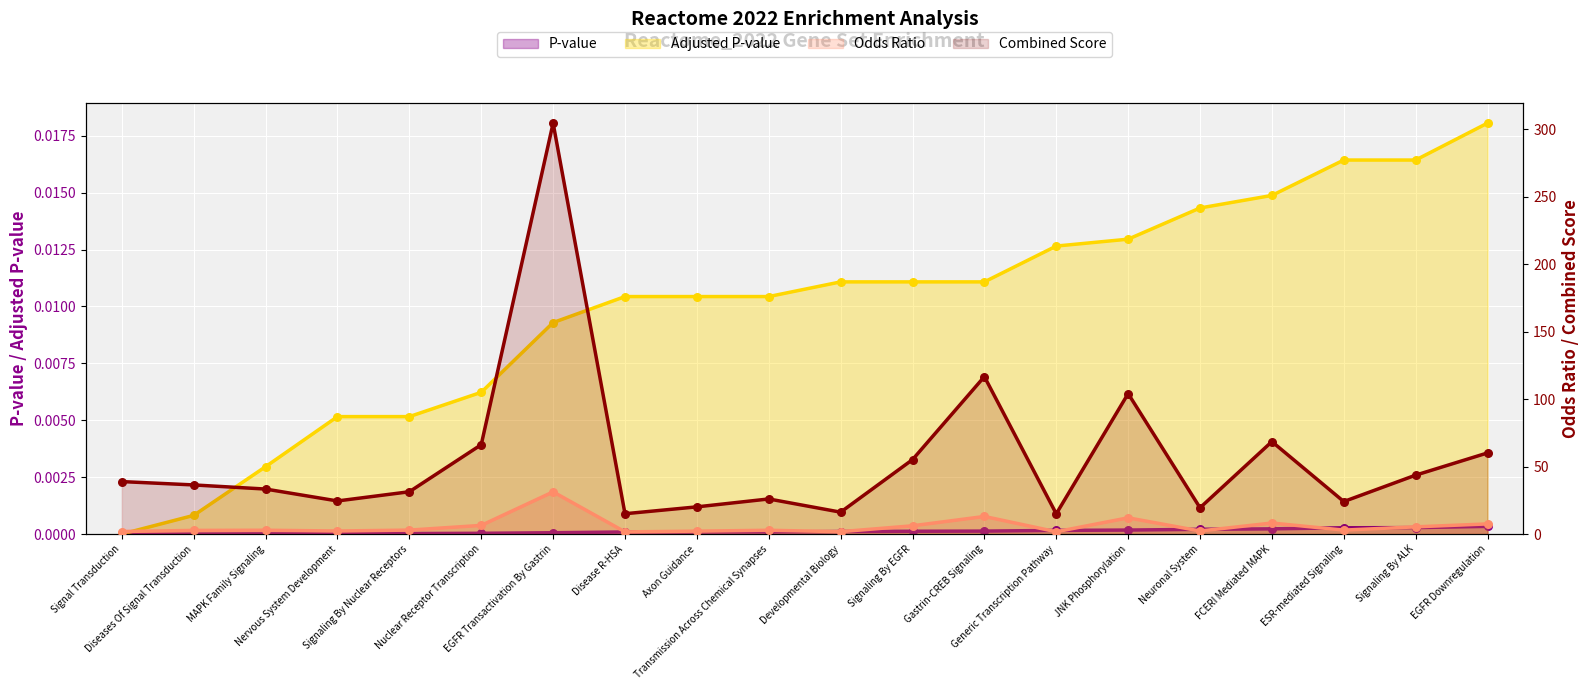

What is the total value across all series at Gastrin-CREB Signaling?

129.8